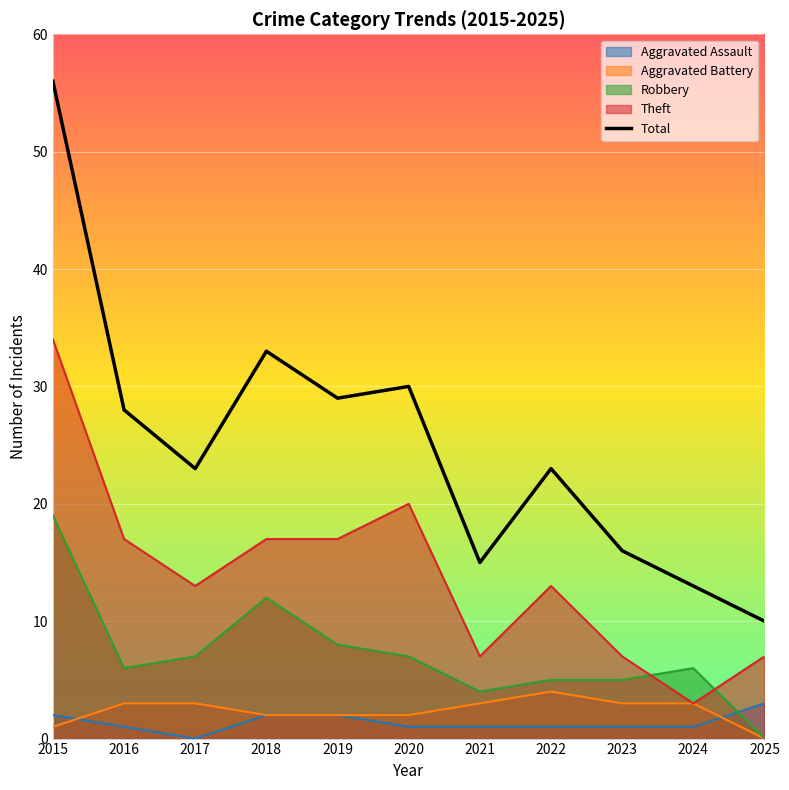

Reading right to left, what are all the values shown in this chart?

2025=10	2024=13	2023=16	2022=23	2021=15	2020=30	2019=29	2018=33	2017=23	2016=28	2015=56